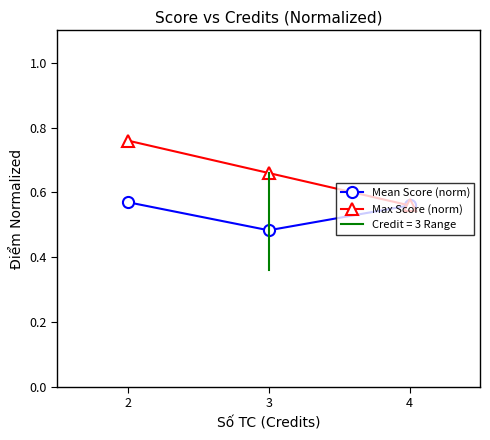

Reading left to right, list all the values displayed in this chart.

Mean Score (norm): 2=0.6	3=0.5	4=0.6
Max Score (norm): 2=0.8	3=0.7	4=0.6